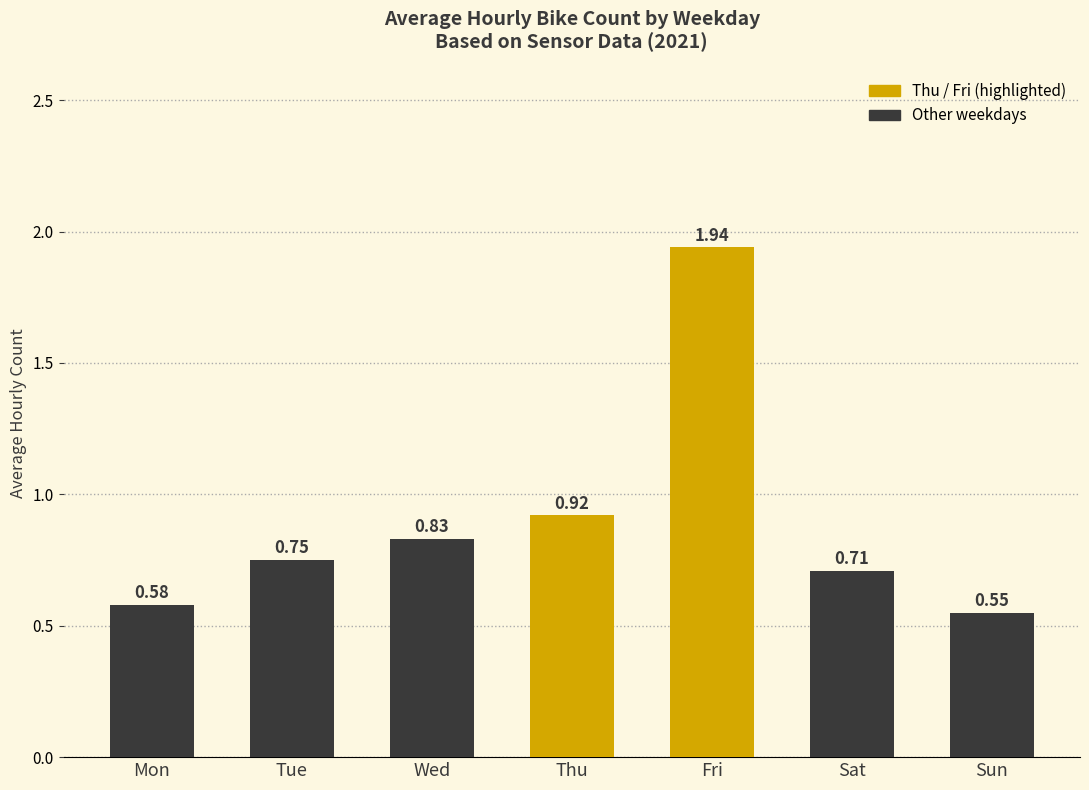

List the labels in order of value, largest first.

Fri, Thu, Wed, Tue, Sat, Mon, Sun